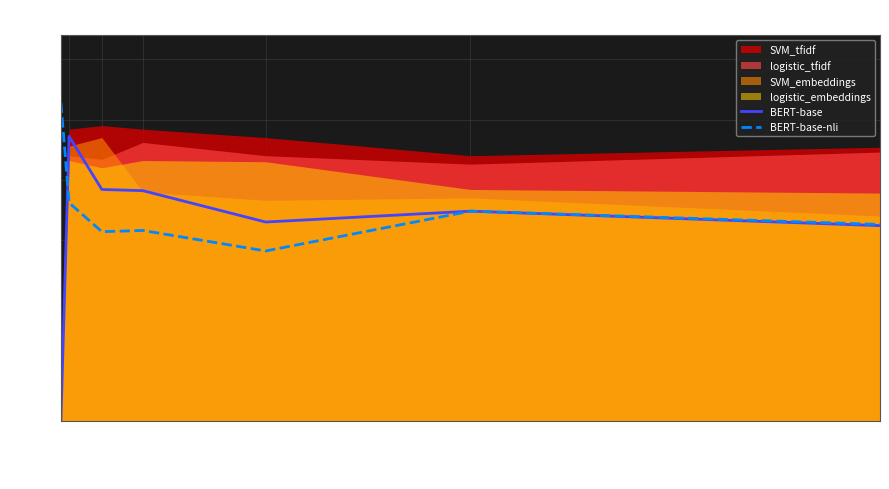

At which label does BERT-base reach its peak?

100